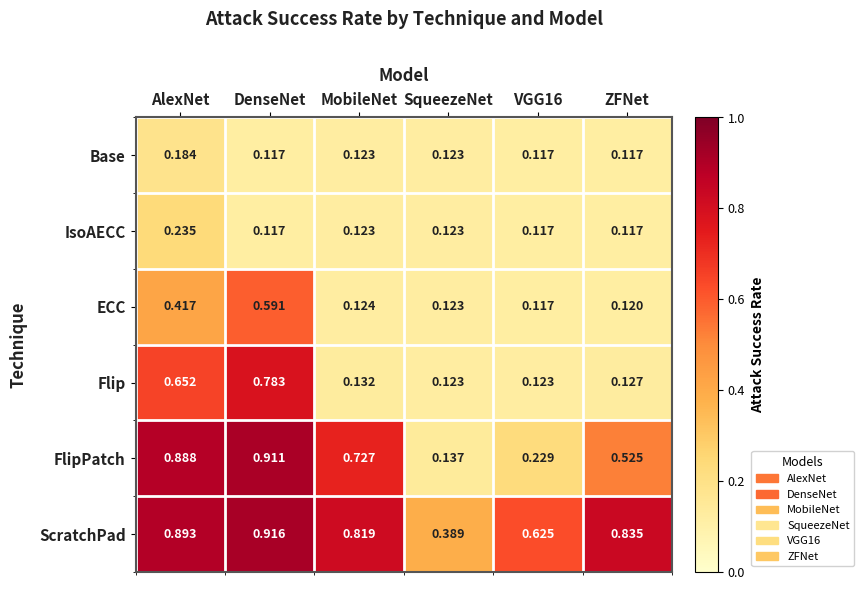

Which series changed the most between MobileNet and ZFNet?

FlipPatch